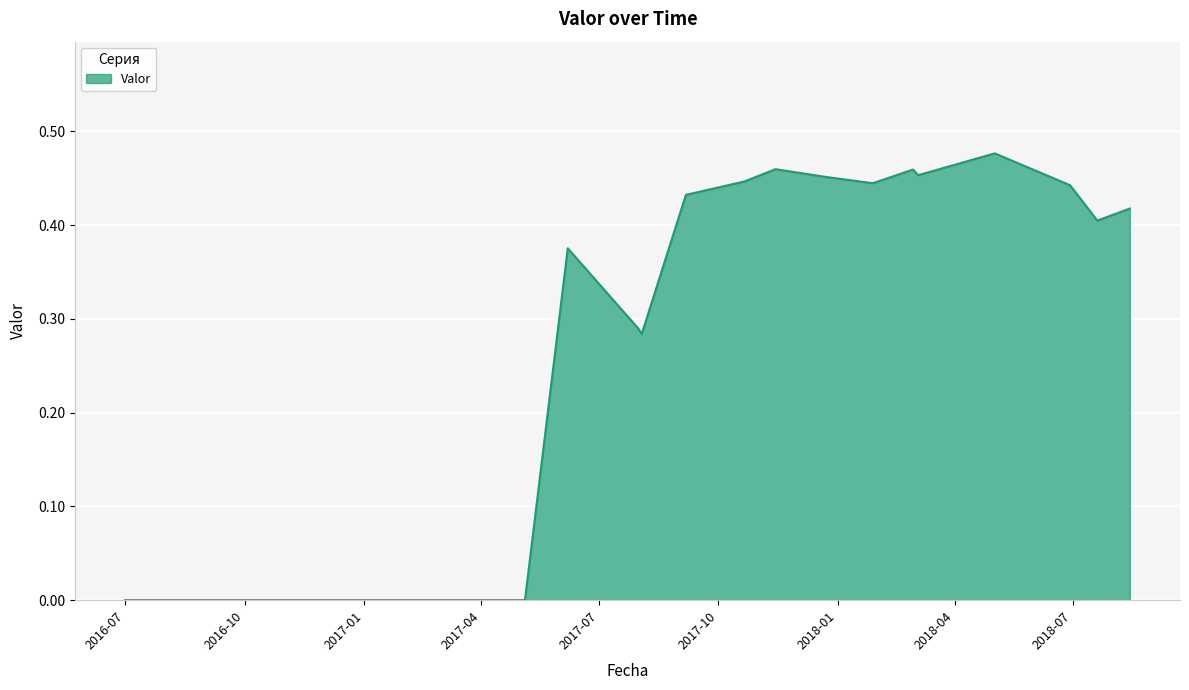

What is the maximum value shown in the chart?

0.5